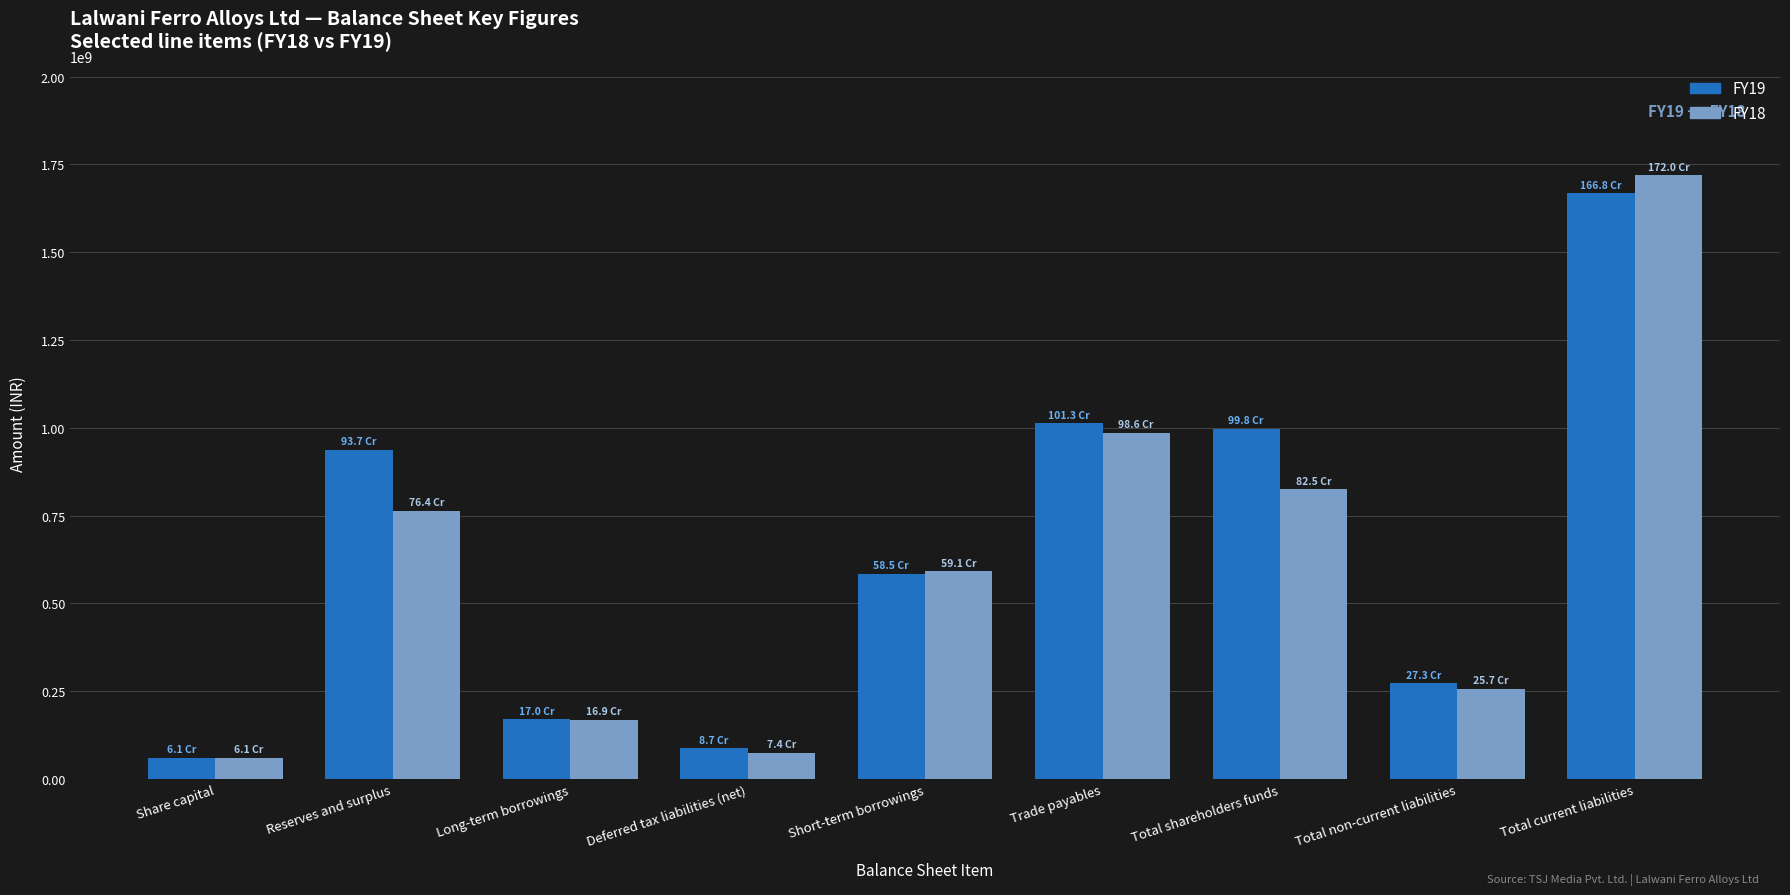

Does the chart contain stacked bars?

No